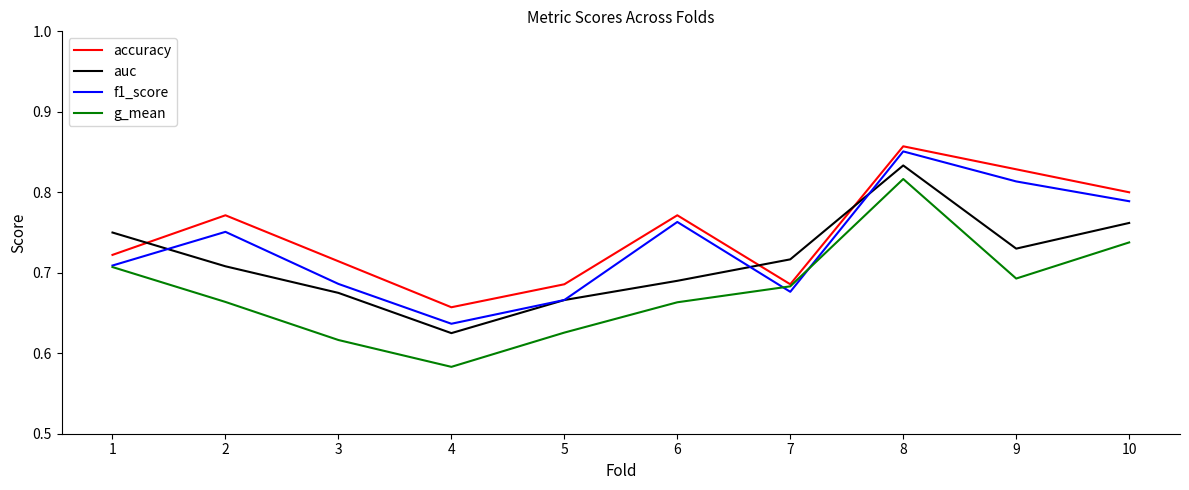

Which series changed the most between 7 and 9?

accuracy